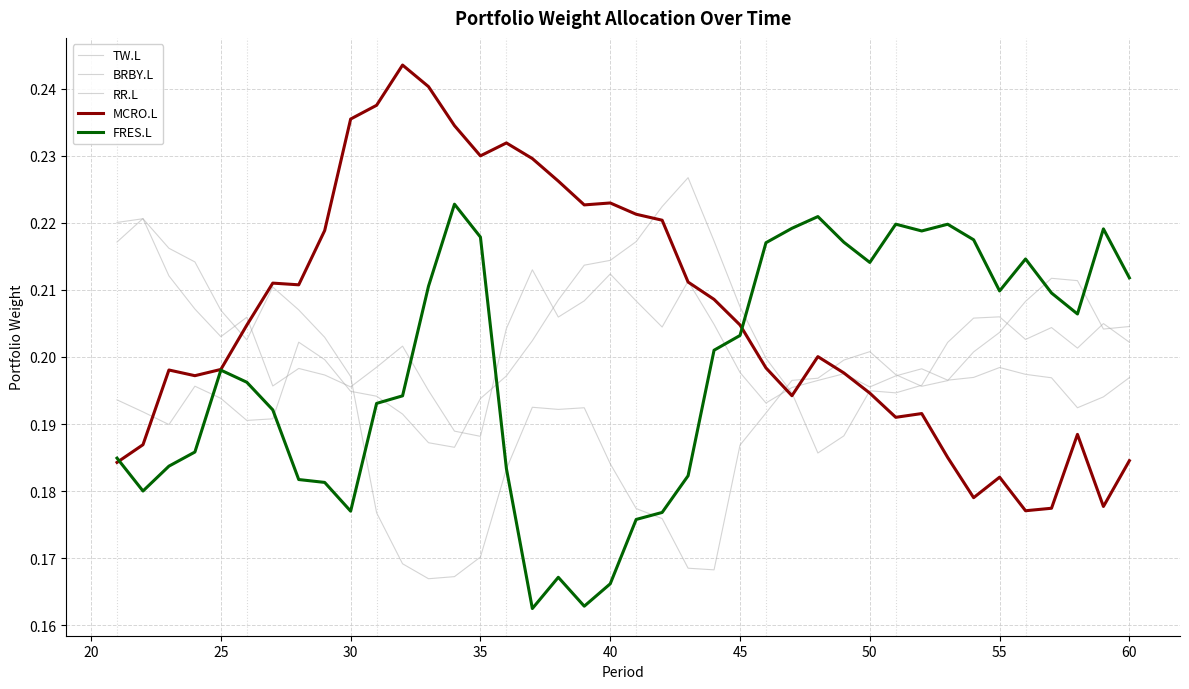

Is this an area chart (filled region under the line)?

No